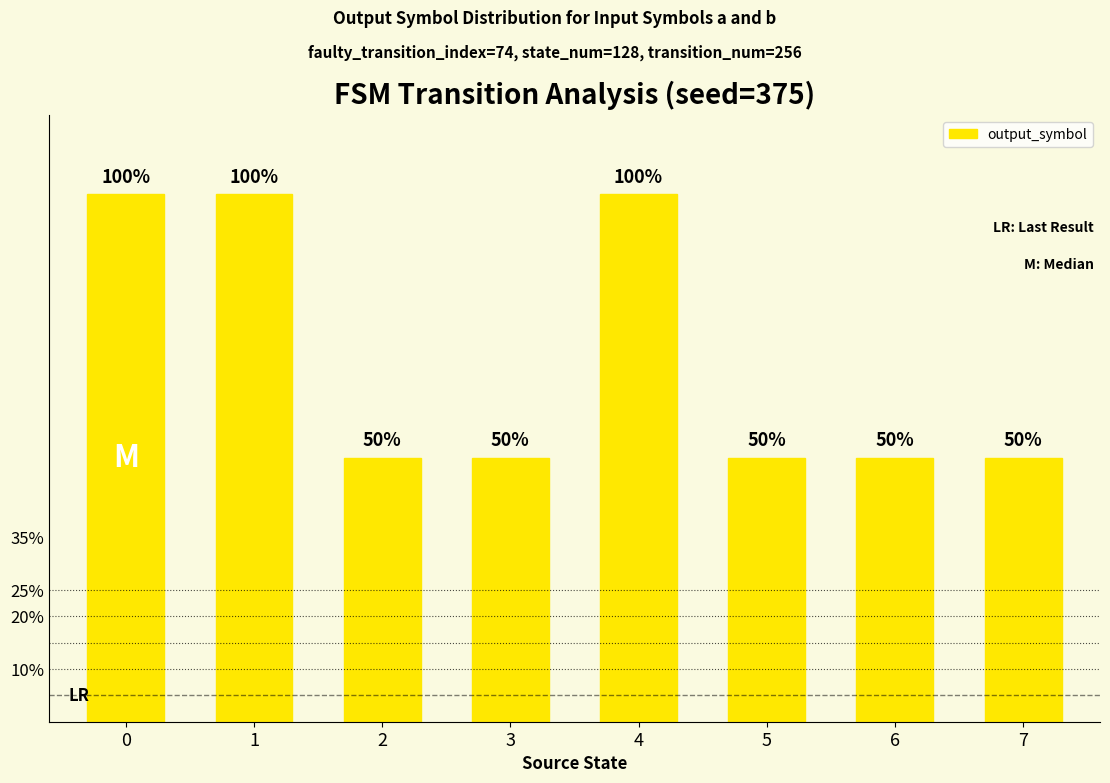

The chart shows a value of 50 at 6. True or false?

True